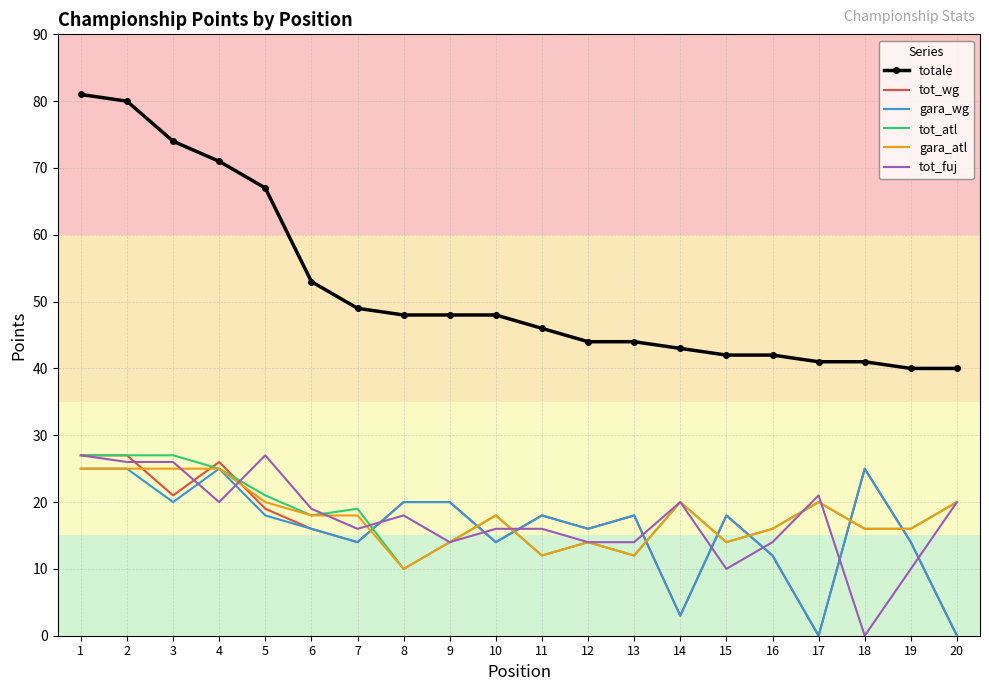

Read the gara_atl value at 9.

14